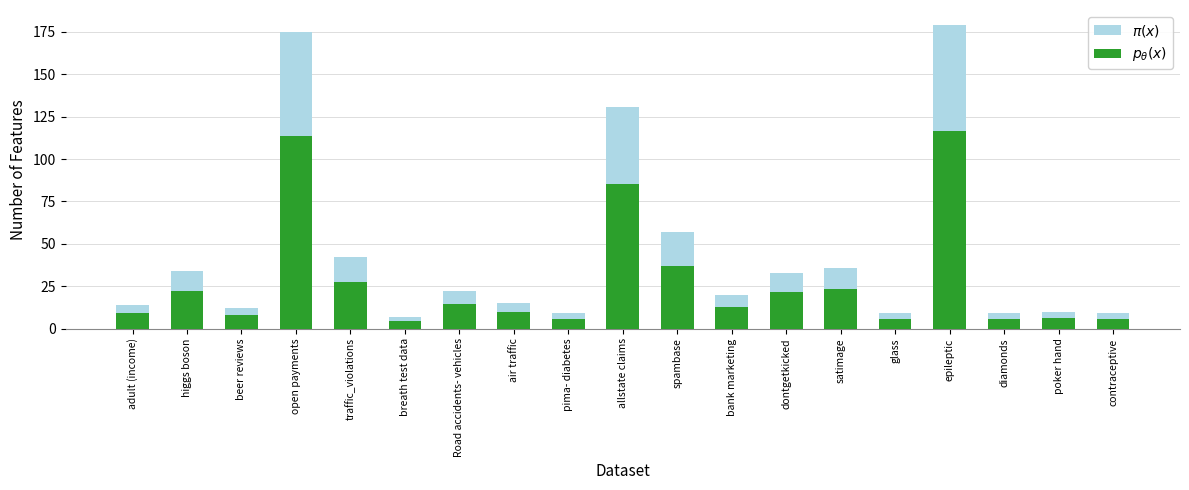

What position from the right is diamonds?

3